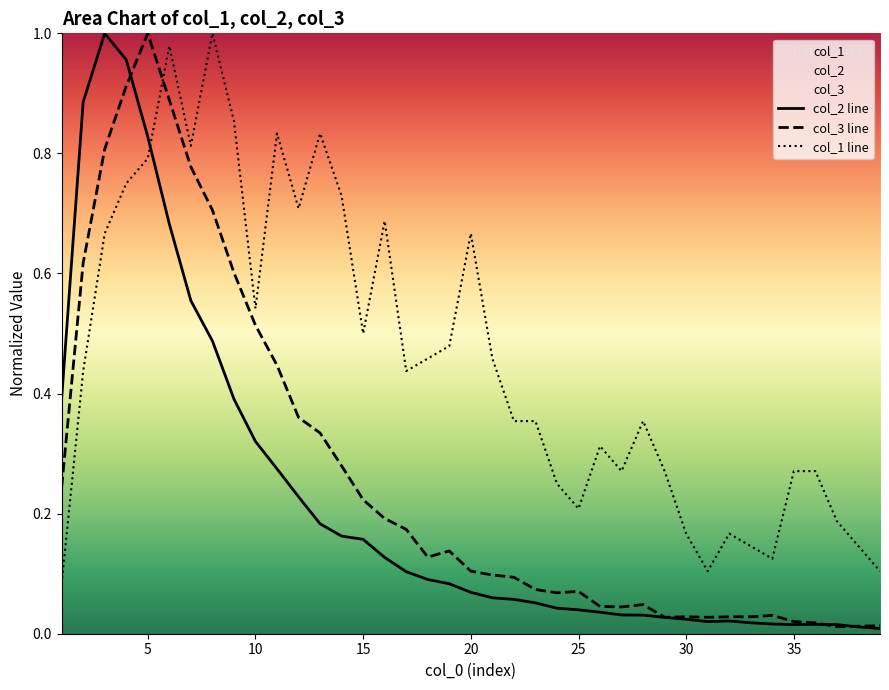

List the series in order of their overall mean, lowest first.

col_2 line, col_3 line, col_1 line